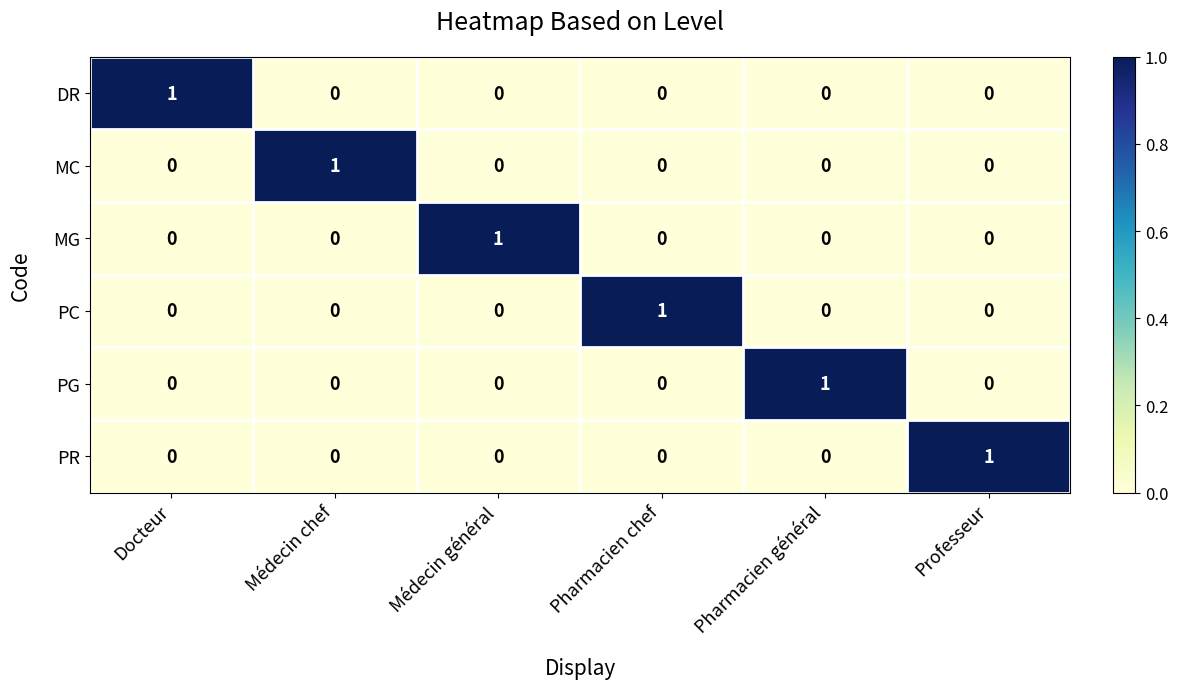

How many PR values are between 0 and 1?

6